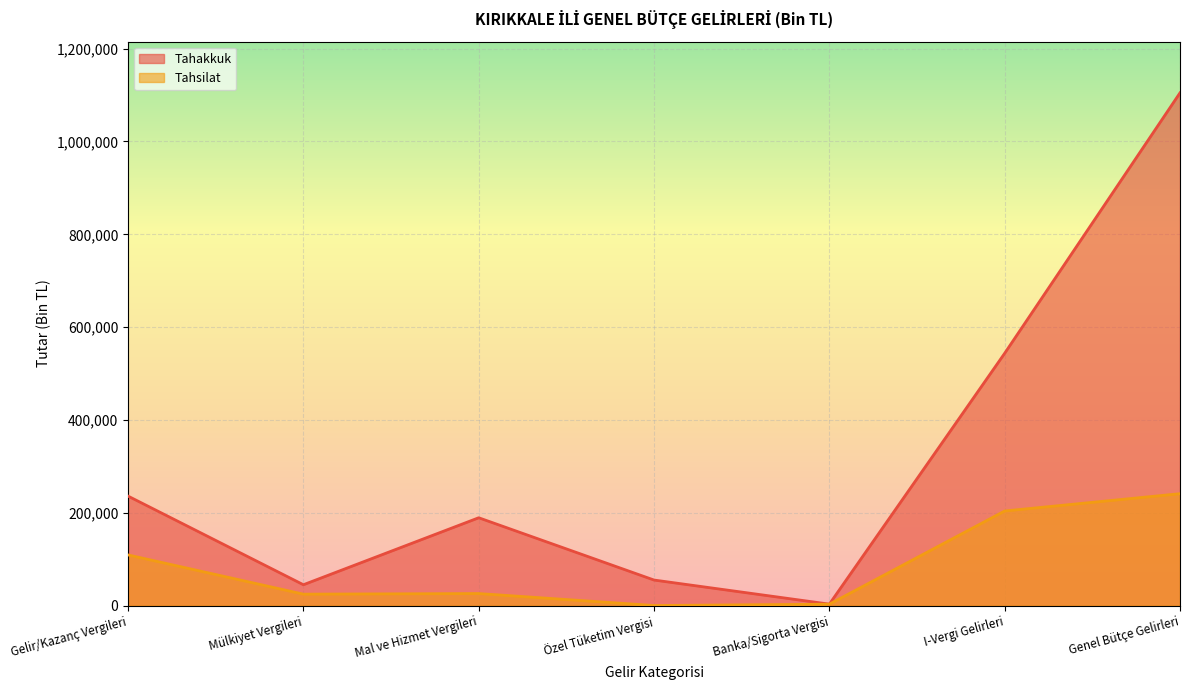

Is the value of Tahsilat at Mal ve Hizmet Vergileri greater than the value of Tahakkuk at Banka/Sigorta Vergisi?

Yes